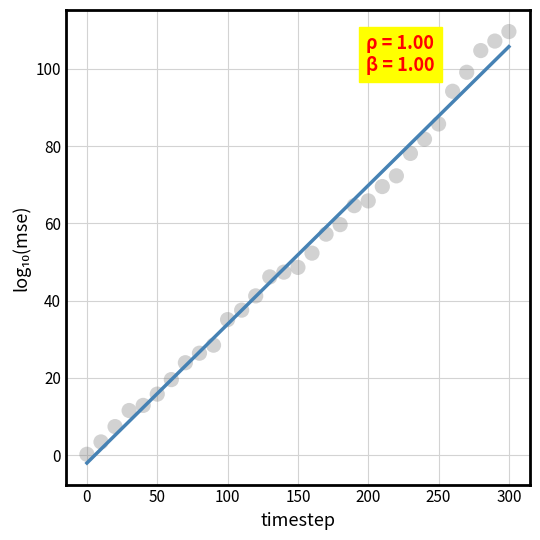

What Y value in the scatter plot is closest to 54?

52.3